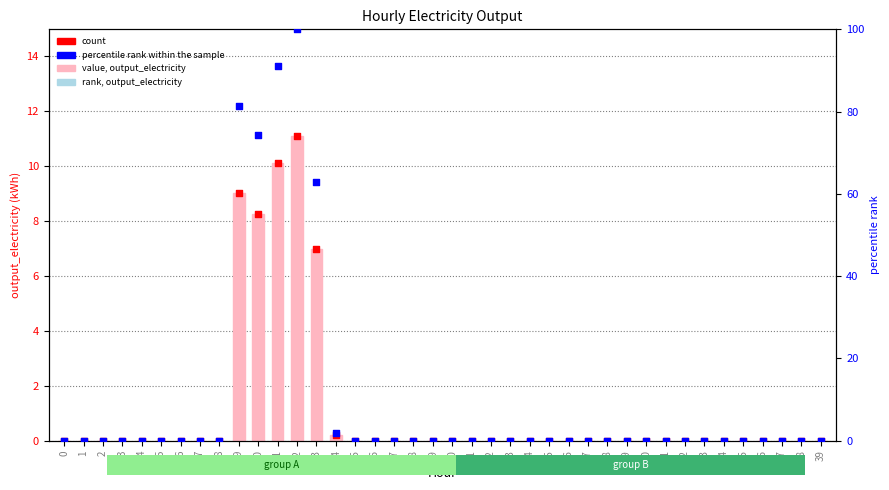

Which series reaches the minimum Y coordinate?

value, output_electricity